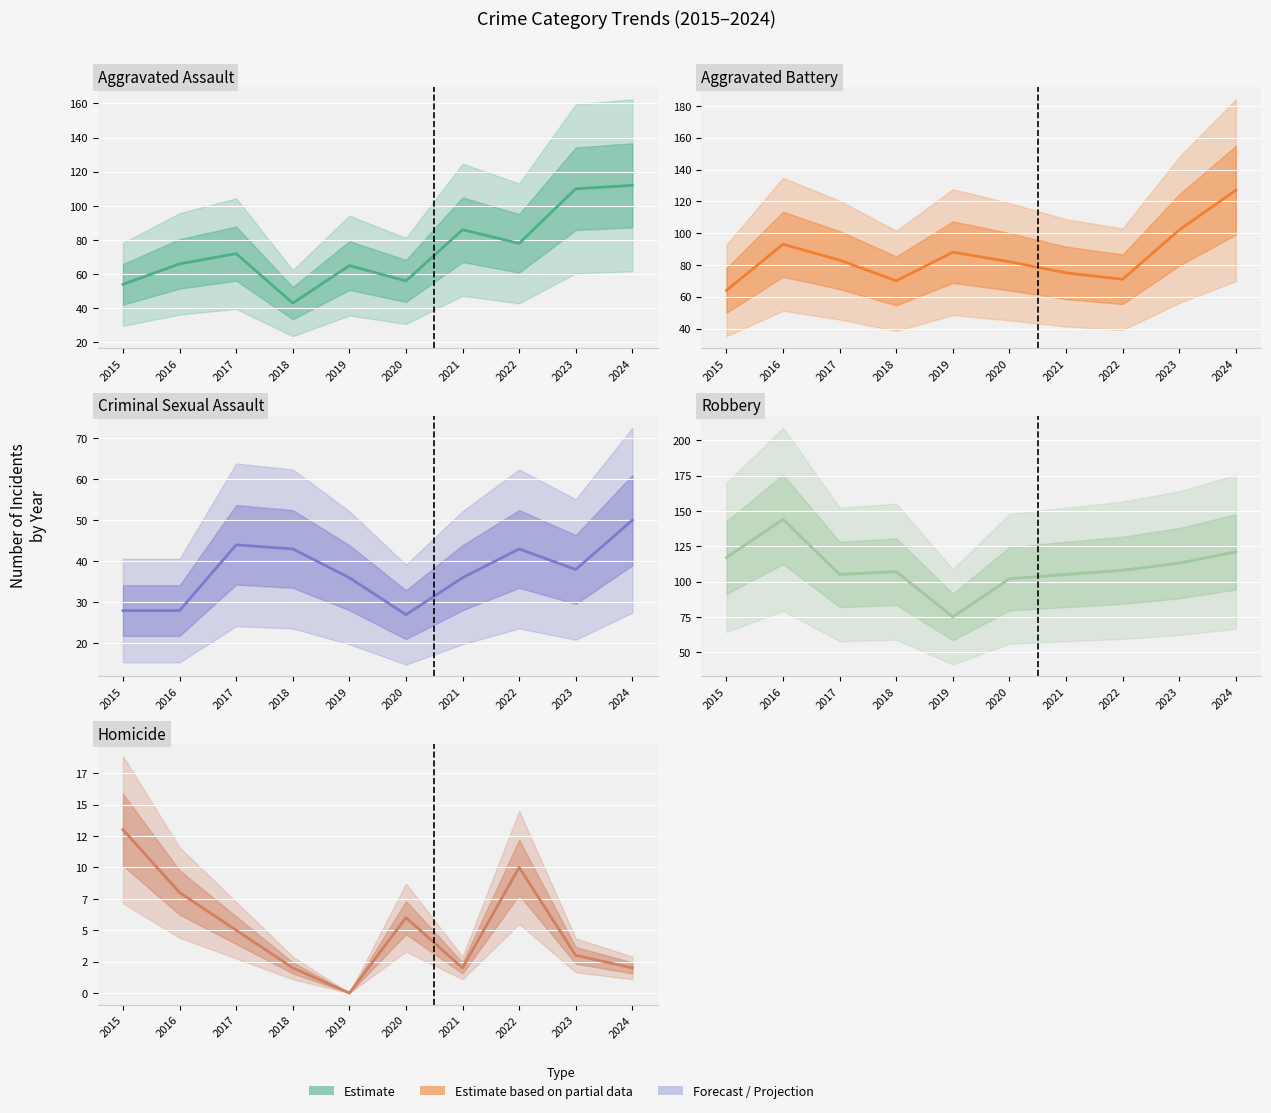

What is the difference between the maximum and minimum values in the Robbery series?

69